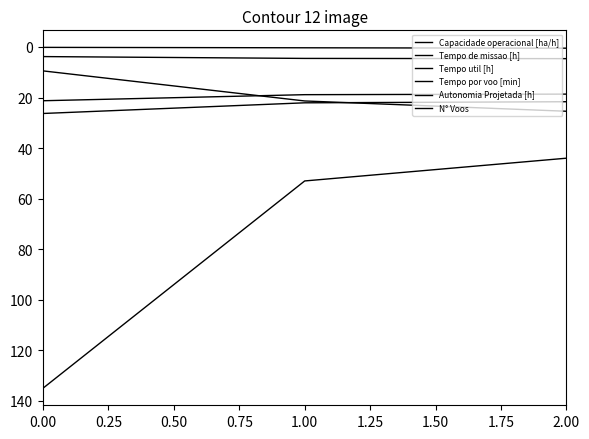

List the series in order of their peak value, lowest first.

Autonomia Projetada [h], Capacidade operacional [ha/h], Tempo util [h], Tempo por voo [min], Tempo de missao [h], N° Voos